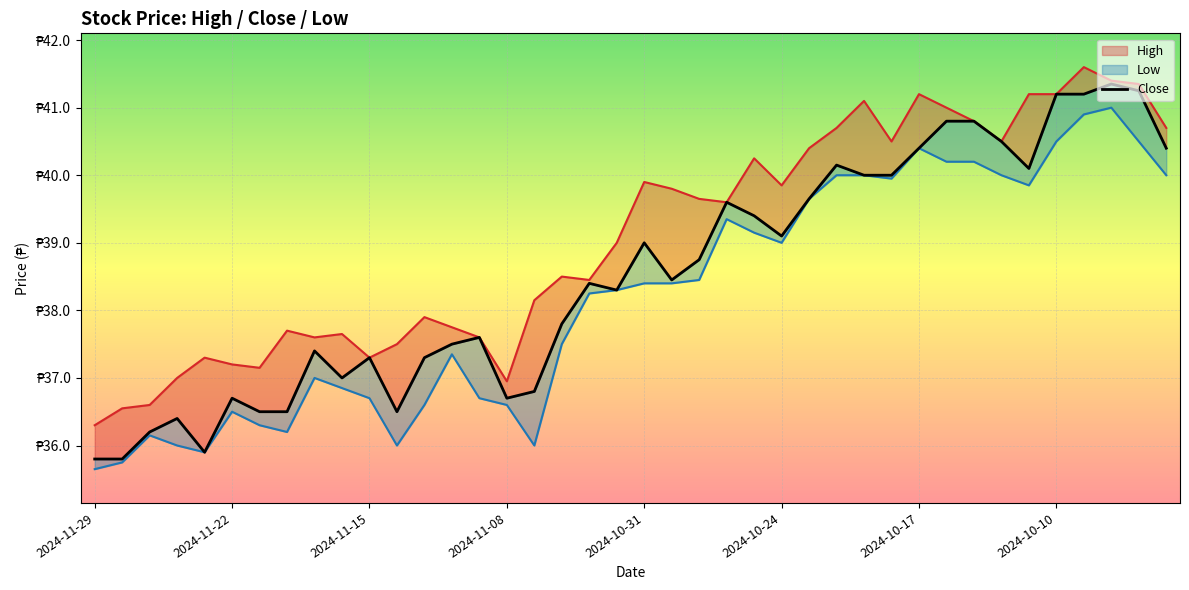

Reading left to right, what are all the values shown in this chart?

High: 36.3	36.5	36.6	37.0	37.3	37.2	37.1	37.7	37.6	37.6	37.3	37.5	37.9	37.8	37.6	37.0	38.1	38.5	38.5	39.0	39.9	39.8	39.6	39.6	40.2	39.9	40.4	40.7	41.1	40.5	41.2	41.0	40.8	40.5	41.2	41.2	41.6	41.4	41.4	40.7
Close: 35.8	35.8	36.2	36.4	35.9	36.7	36.5	36.5	37.4	37.0	37.3	36.5	37.3	37.5	37.6	36.7	36.8	37.8	38.4	38.3	39.0	38.5	38.8	39.6	39.4	39.1	39.6	40.1	40.0	40.0	40.4	40.8	40.8	40.5	40.1	41.2	41.2	41.4	41.2	40.4
Low: 35.6	35.8	36.1	36.0	35.9	36.5	36.3	36.2	37.0	36.9	36.7	36.0	36.6	37.4	36.7	36.6	36.0	37.5	38.2	38.3	38.4	38.4	38.5	39.4	39.1	39.0	39.6	40.0	40.0	40.0	40.4	40.2	40.2	40.0	39.9	40.5	40.9	41.0	40.5	40.0